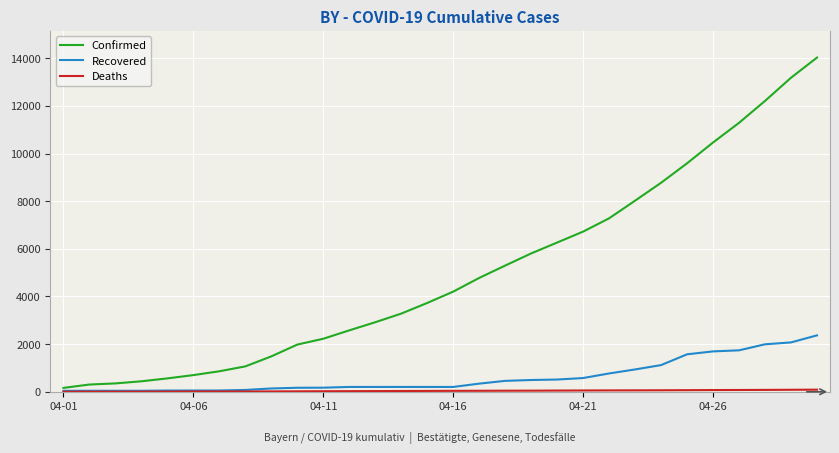

Which series has the widest spread of values?

Confirmed